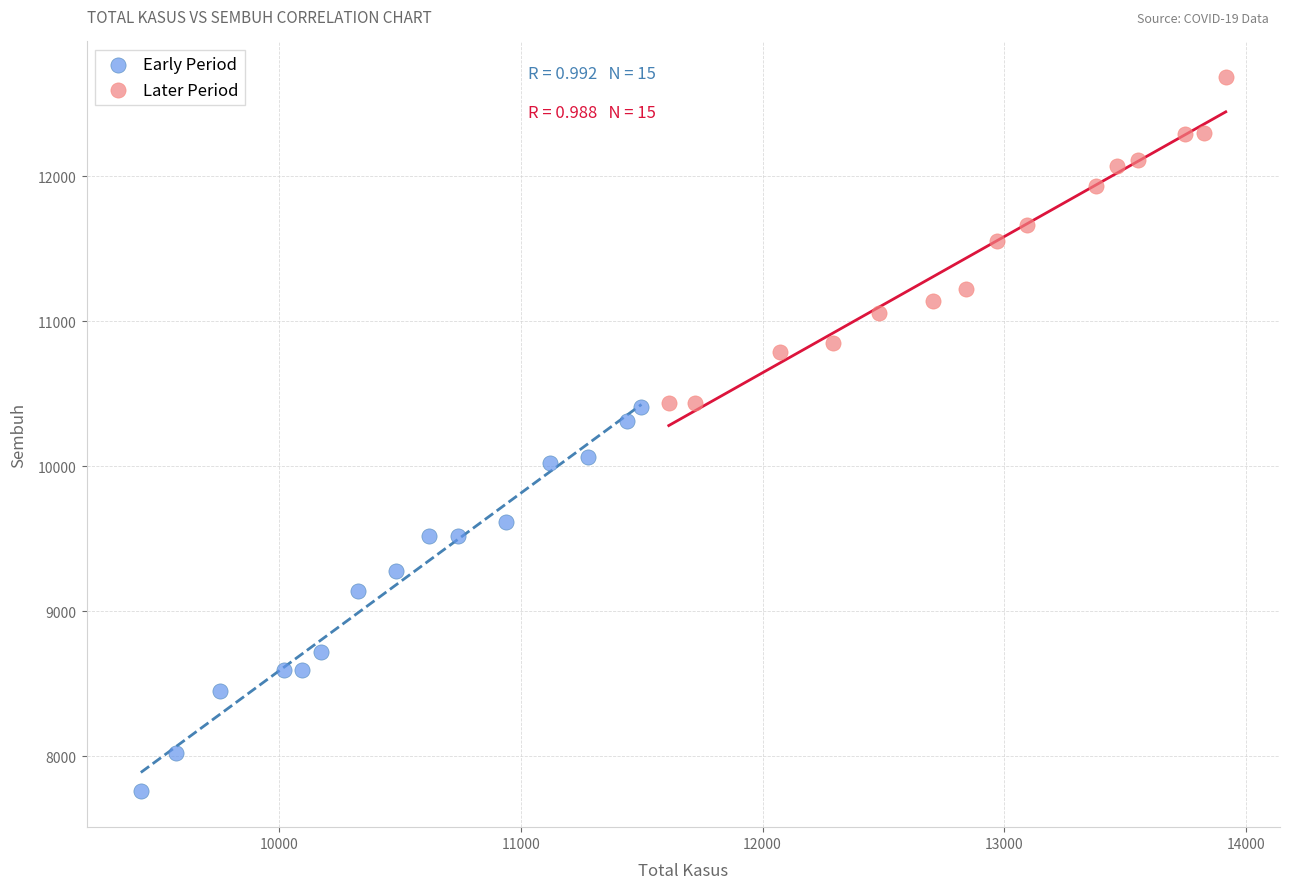

Which series reaches the minimum Y coordinate?

Early Period